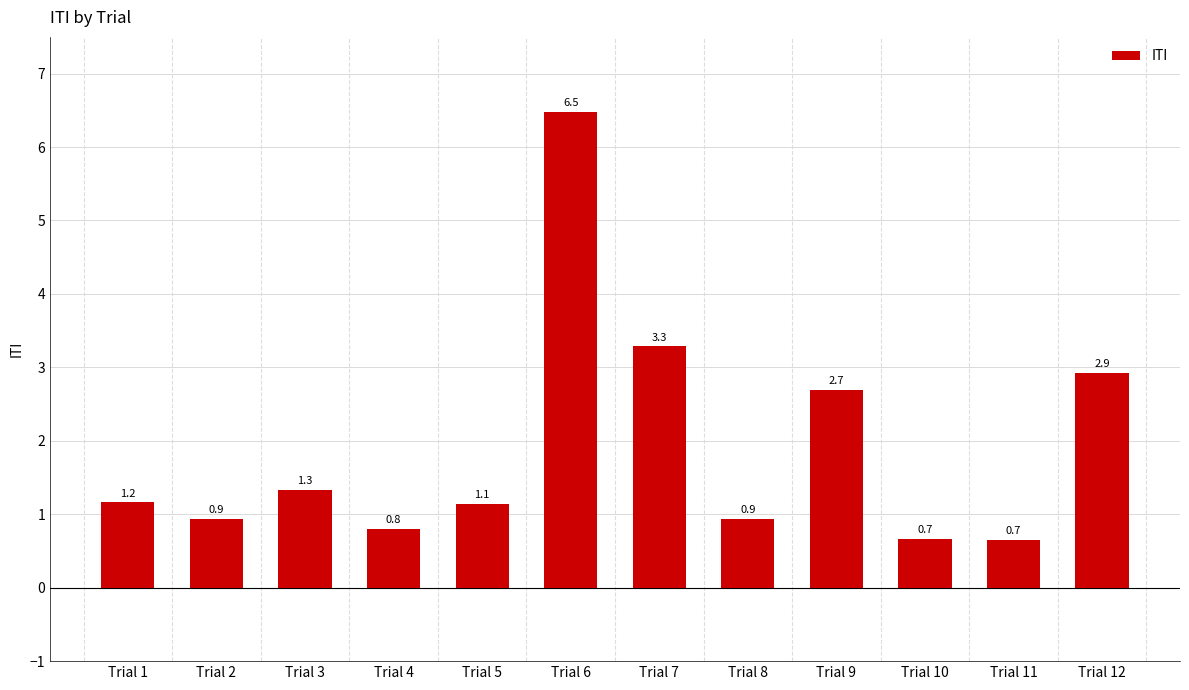

Are the bars horizontal?

No